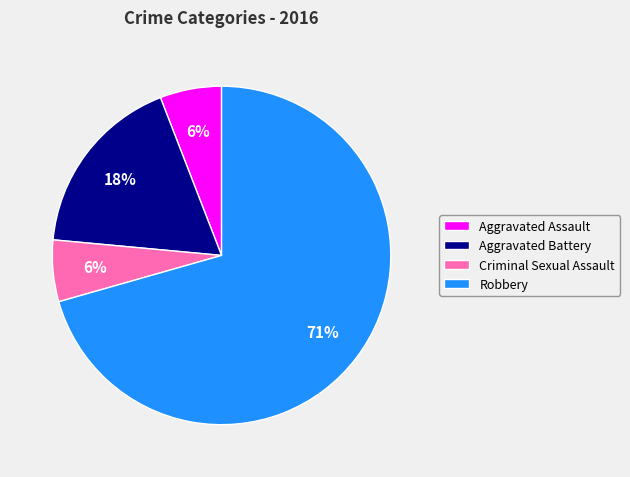

Is the sum of Aggravated Battery and Robbery greater than half?

Yes